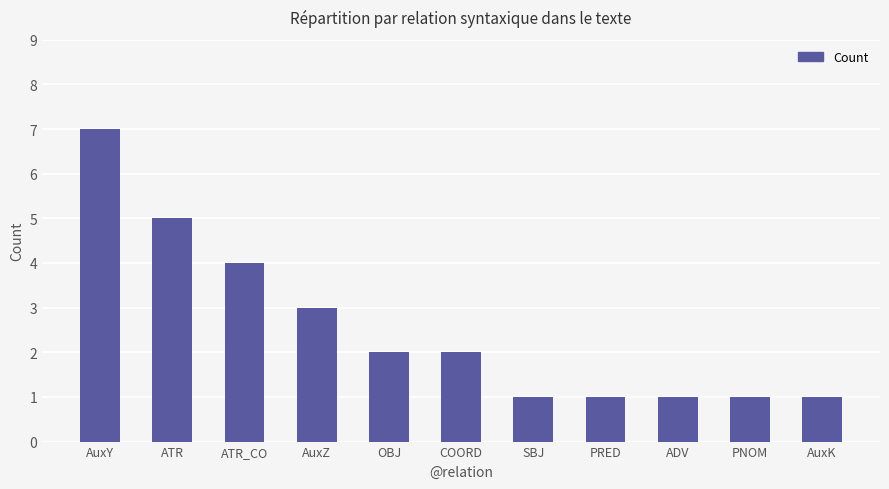

Which has a higher value, OBJ or PNOM?

OBJ